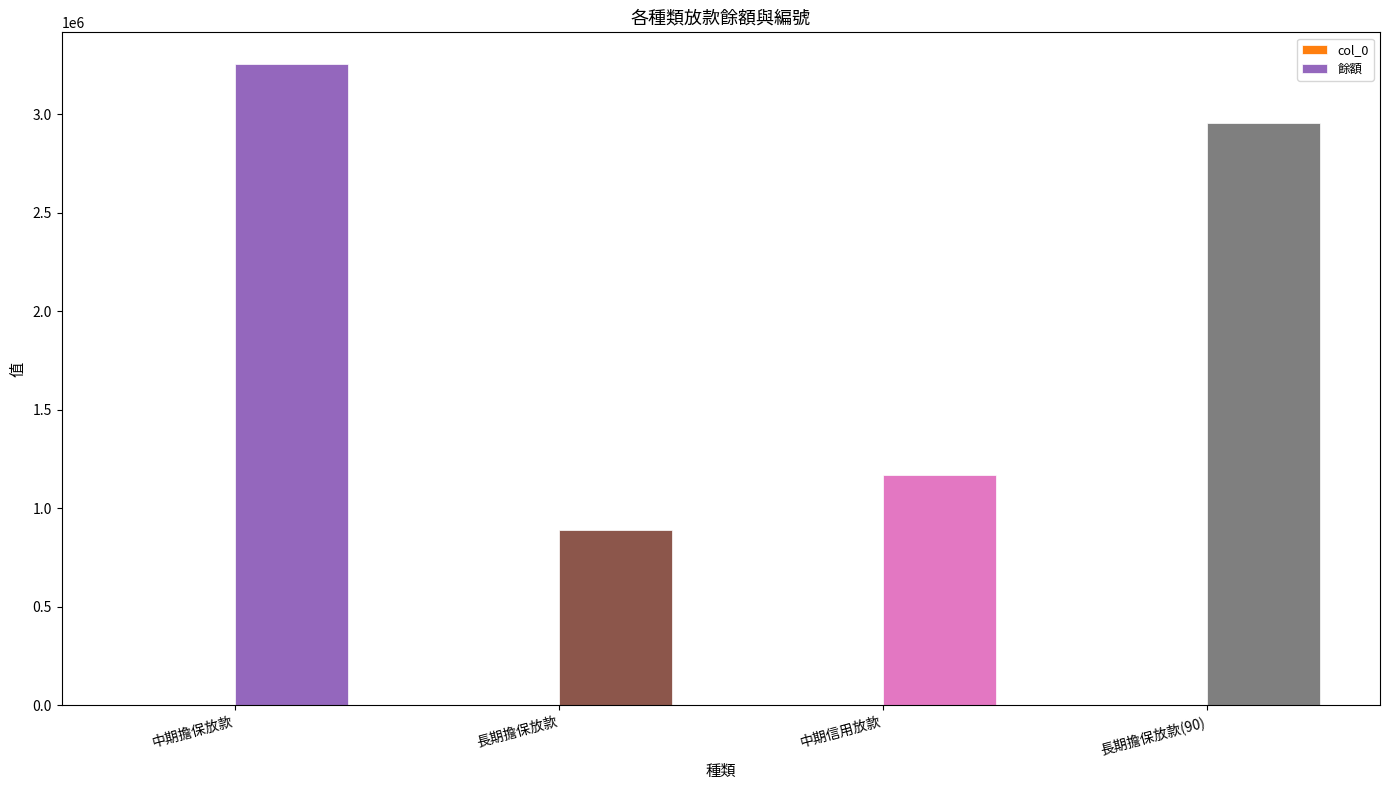

Which category has the highest value in the 餘額 series?

中期擔保放款